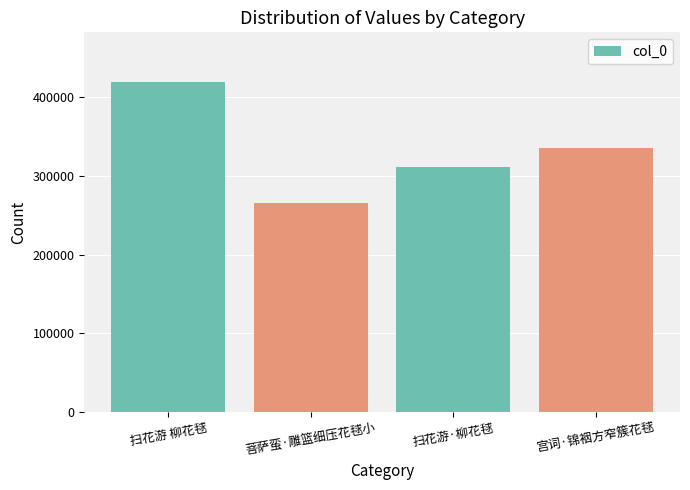

What is the label of the 1st bar from the left?

扫花游 柳花毬